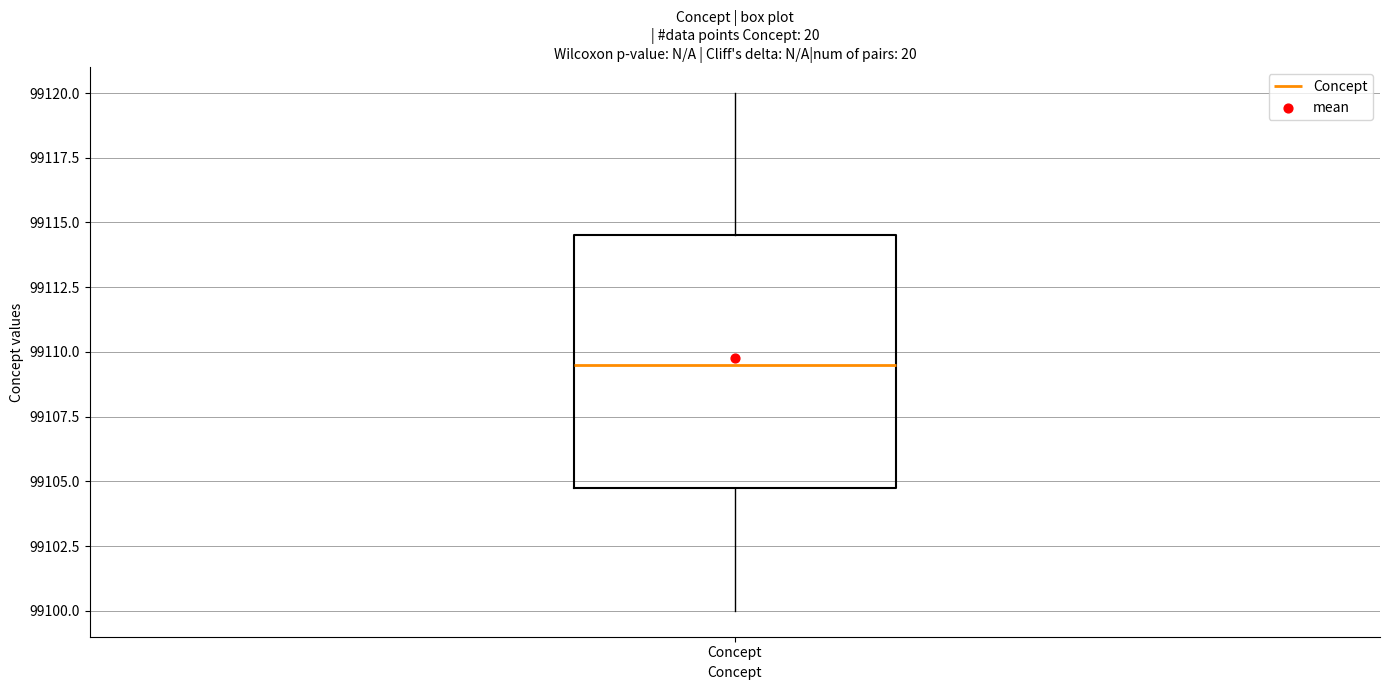

Where is the upper edge of the box for Concept on the y-axis? The values are not printed on the chart, so give them approximately, as read against the axis.

99114.5